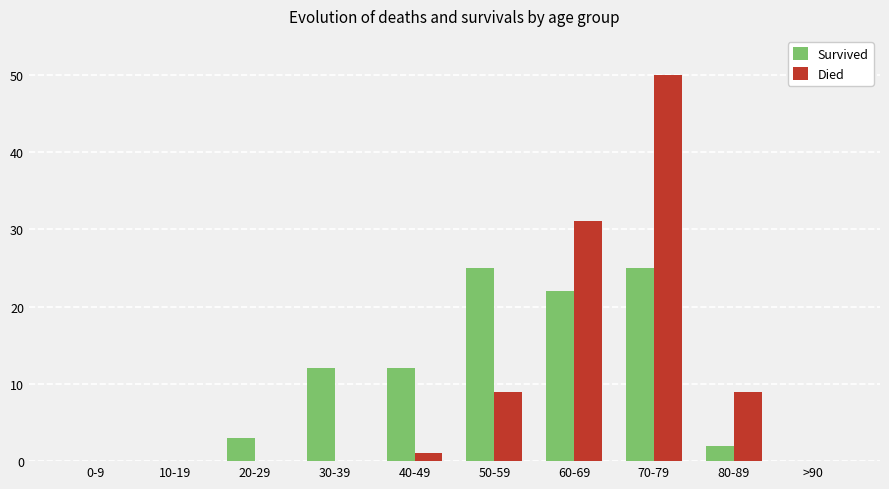

Reading left to right, what are all the values shown in this chart?

Survived: 0-9=0	10-19=0	20-29=3	30-39=12	40-49=12	50-59=25	60-69=22	70-79=25	80-89=2	>90=0
Died: 0-9=0	10-19=0	20-29=0	30-39=0	40-49=1	50-59=9	60-69=31	70-79=50	80-89=9	>90=0